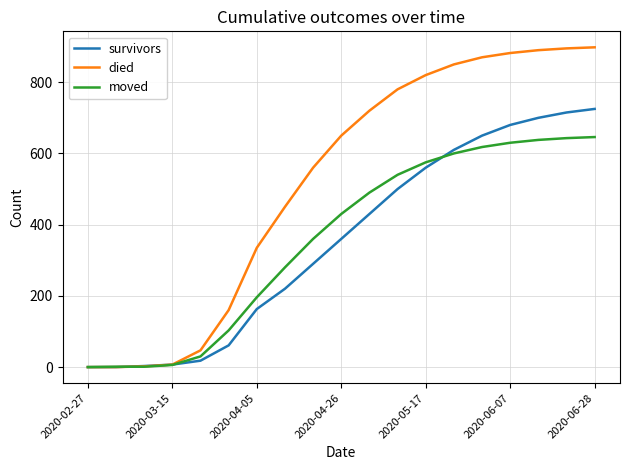

Which series has the largest total across all categories?

died